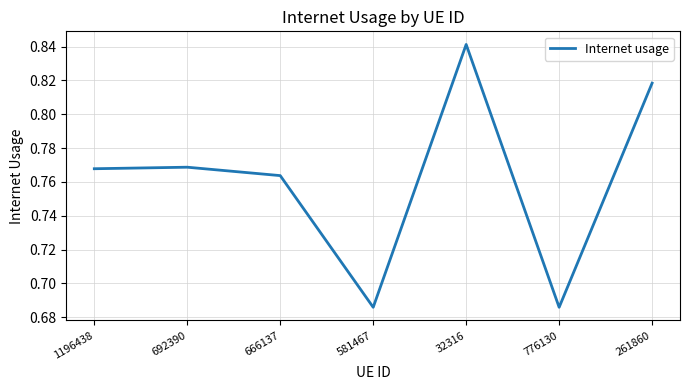

Which category has the highest value across all series?

32316